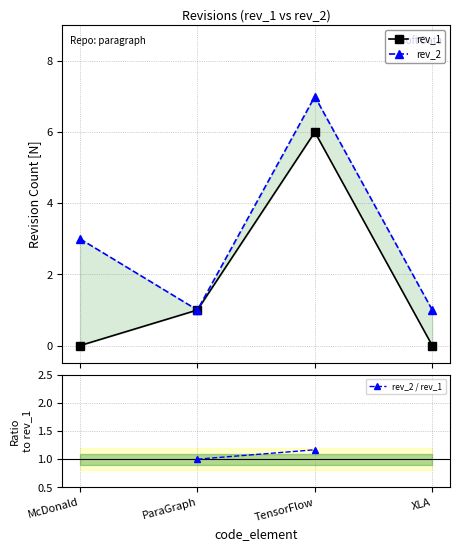

How many lines are shown in the chart?

3